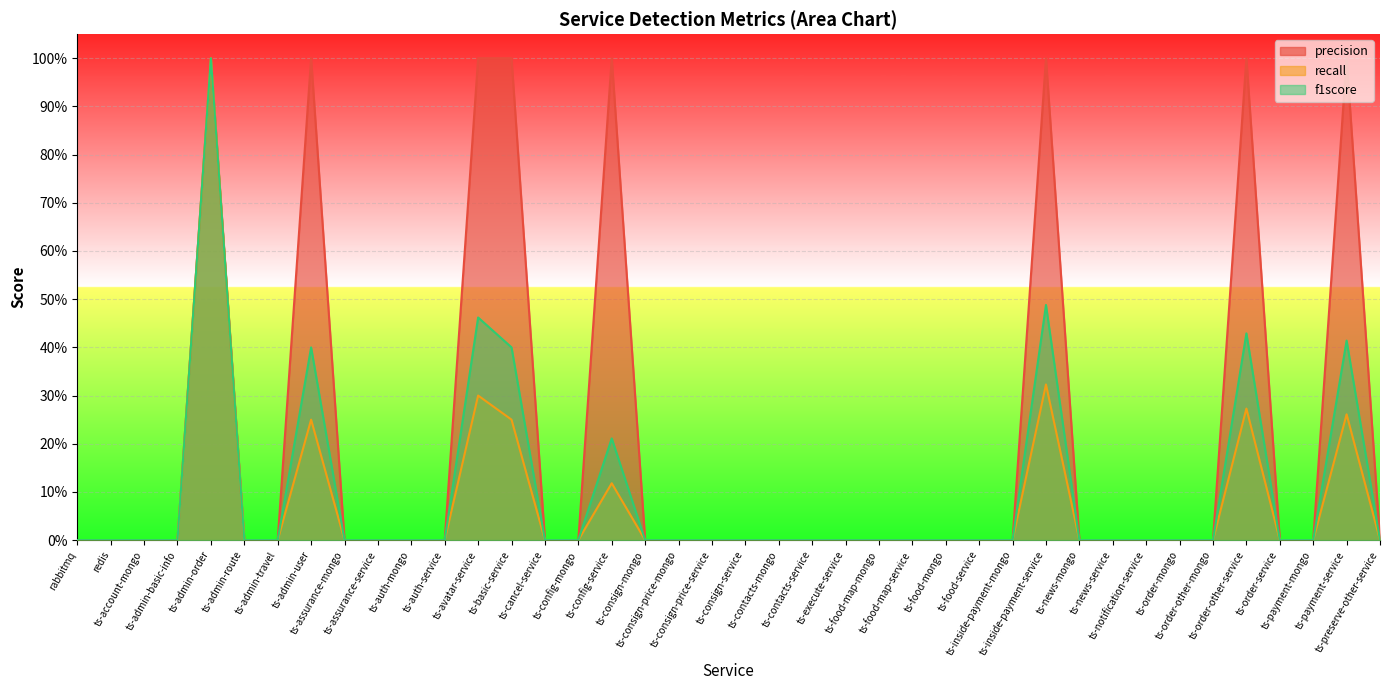

Reading right to left, list all the values displayed in this chart.

precision: ts-preserve-other-service=0.0	ts-payment-service=1.0	ts-payment-mongo=0.0	ts-order-service=0.0	ts-order-other-service=1.0	ts-order-other-mongo=0.0	ts-order-mongo=0.0	ts-notification-service=0.0	ts-news-service=0.0	ts-news-mongo=0.0	ts-inside-payment-service=1.0	ts-inside-payment-mongo=0.0	ts-food-service=0.0	ts-food-mongo=0.0	ts-food-map-service=0.0	ts-food-map-mongo=0.0	ts-execute-service=0.0	ts-contacts-service=0.0	ts-contacts-mongo=0.0	ts-consign-service=0.0	ts-consign-price-service=0.0	ts-consign-price-mongo=0.0	ts-consign-mongo=0.0	ts-config-service=1.0	ts-config-mongo=0.0	ts-cancel-service=0.0	ts-basic-service=1.0	ts-avatar-service=1.0	ts-auth-service=0.0	ts-auth-mongo=0.0	ts-assurance-service=0.0	ts-assurance-mongo=0.0	ts-admin-user=1.0	ts-admin-travel=0.0	ts-admin-route=0.0	ts-admin-order=1.0	ts-admin-basic-info=0.0	ts-account-mongo=0.0	redis=0.0	rabbitmq=0.0
recall: ts-preserve-other-service=0.0	ts-payment-service=0.3	ts-payment-mongo=0.0	ts-order-service=0.0	ts-order-other-service=0.3	ts-order-other-mongo=0.0	ts-order-mongo=0.0	ts-notification-service=0.0	ts-news-service=0.0	ts-news-mongo=0.0	ts-inside-payment-service=0.3	ts-inside-payment-mongo=0.0	ts-food-service=0.0	ts-food-mongo=0.0	ts-food-map-service=0.0	ts-food-map-mongo=0.0	ts-execute-service=0.0	ts-contacts-service=0.0	ts-contacts-mongo=0.0	ts-consign-service=0.0	ts-consign-price-service=0.0	ts-consign-price-mongo=0.0	ts-consign-mongo=0.0	ts-config-service=0.1	ts-config-mongo=0.0	ts-cancel-service=0.0	ts-basic-service=0.2	ts-avatar-service=0.3	ts-auth-service=0.0	ts-auth-mongo=0.0	ts-assurance-service=0.0	ts-assurance-mongo=0.0	ts-admin-user=0.2	ts-admin-travel=0.0	ts-admin-route=0.0	ts-admin-order=1.0	ts-admin-basic-info=0.0	ts-account-mongo=0.0	redis=0.0	rabbitmq=0.0
f1score: ts-preserve-other-service=0.0	ts-payment-service=0.4	ts-payment-mongo=0.0	ts-order-service=0.0	ts-order-other-service=0.4	ts-order-other-mongo=0.0	ts-order-mongo=0.0	ts-notification-service=0.0	ts-news-service=0.0	ts-news-mongo=0.0	ts-inside-payment-service=0.5	ts-inside-payment-mongo=0.0	ts-food-service=0.0	ts-food-mongo=0.0	ts-food-map-service=0.0	ts-food-map-mongo=0.0	ts-execute-service=0.0	ts-contacts-service=0.0	ts-contacts-mongo=0.0	ts-consign-service=0.0	ts-consign-price-service=0.0	ts-consign-price-mongo=0.0	ts-consign-mongo=0.0	ts-config-service=0.2	ts-config-mongo=0.0	ts-cancel-service=0.0	ts-basic-service=0.4	ts-avatar-service=0.5	ts-auth-service=0.0	ts-auth-mongo=0.0	ts-assurance-service=0.0	ts-assurance-mongo=0.0	ts-admin-user=0.4	ts-admin-travel=0.0	ts-admin-route=0.0	ts-admin-order=1.0	ts-admin-basic-info=0.0	ts-account-mongo=0.0	redis=0.0	rabbitmq=0.0